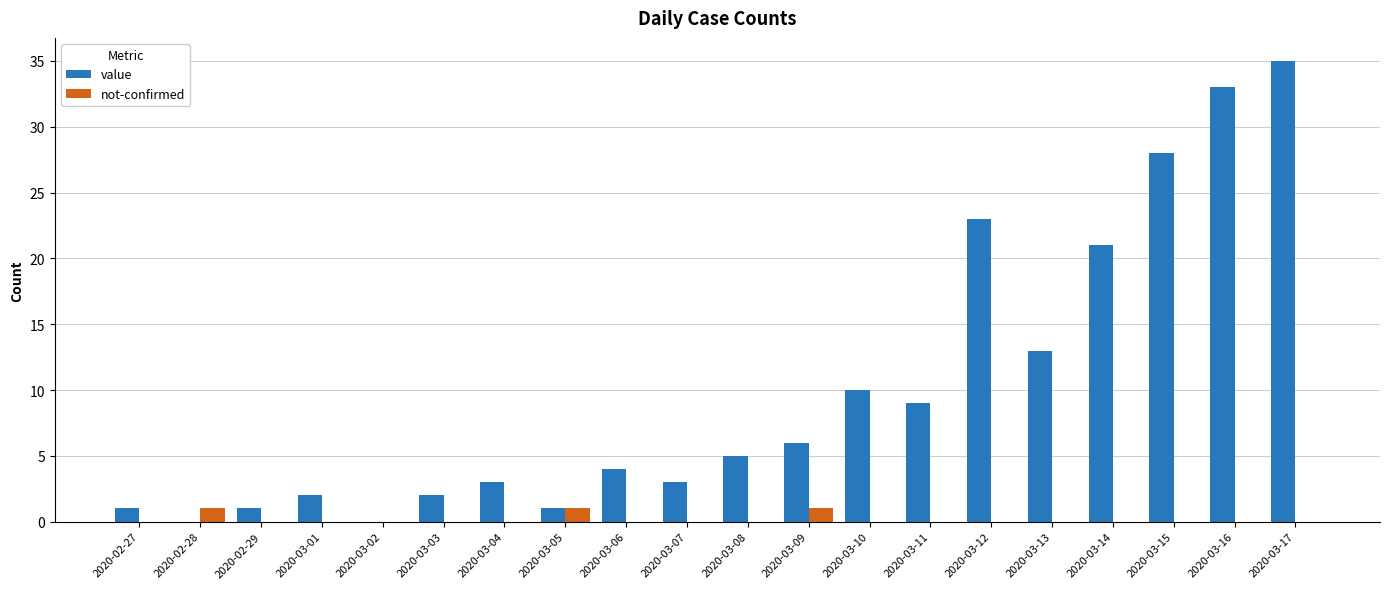

The value of value at 2020-03-08 is 1. True or false?

False